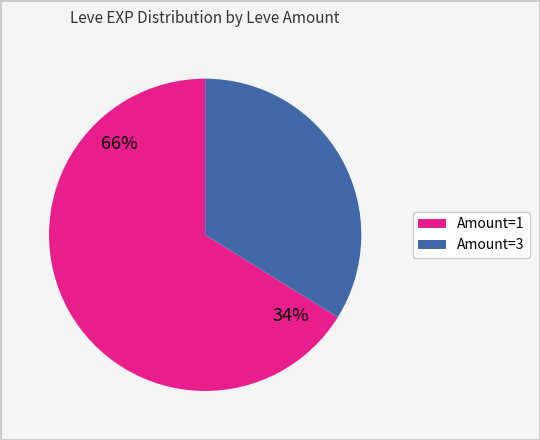

Is there any slice that represents more than half of the pie?

Yes